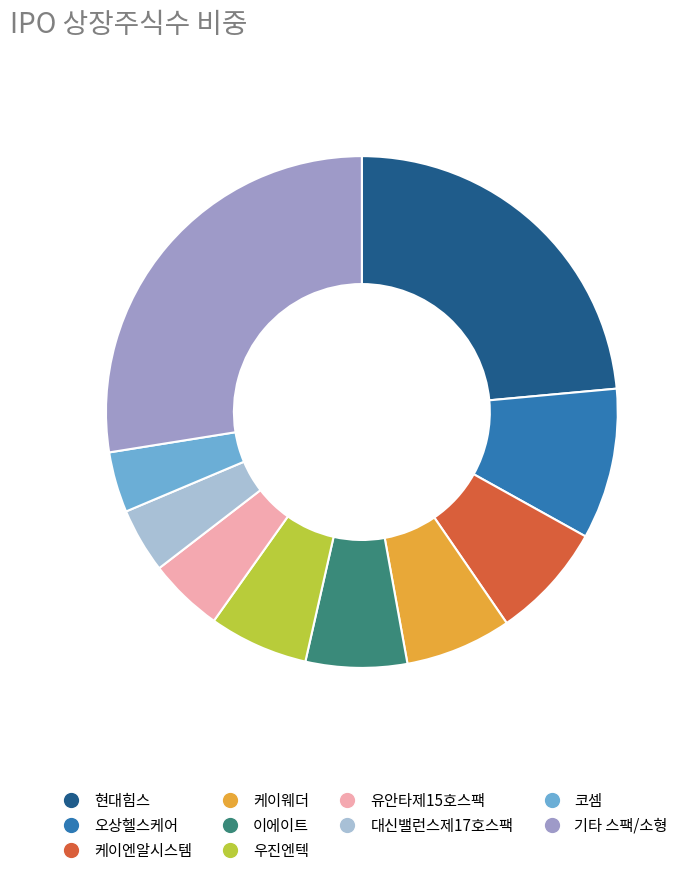

Which category has the biggest portion of the pie?

기타 스팩/소형